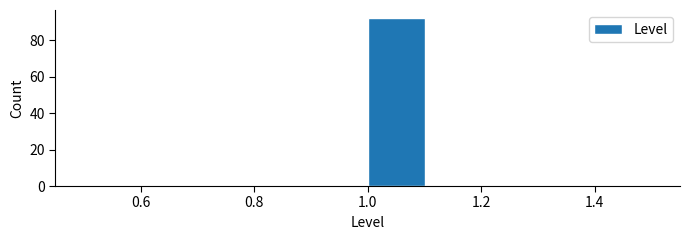

Over which range of the x-axis is the bar tallest?

1.0 to 1.1